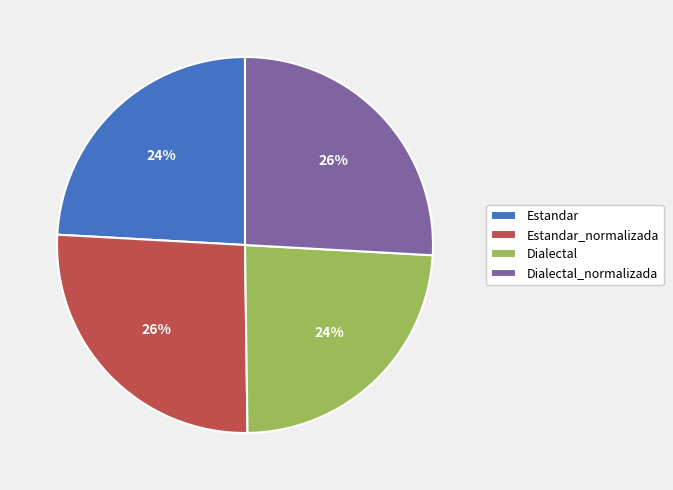

To the nearest percent, what is the difference between the Dialectal and Dialectal_normalizada slice percentages?

2%